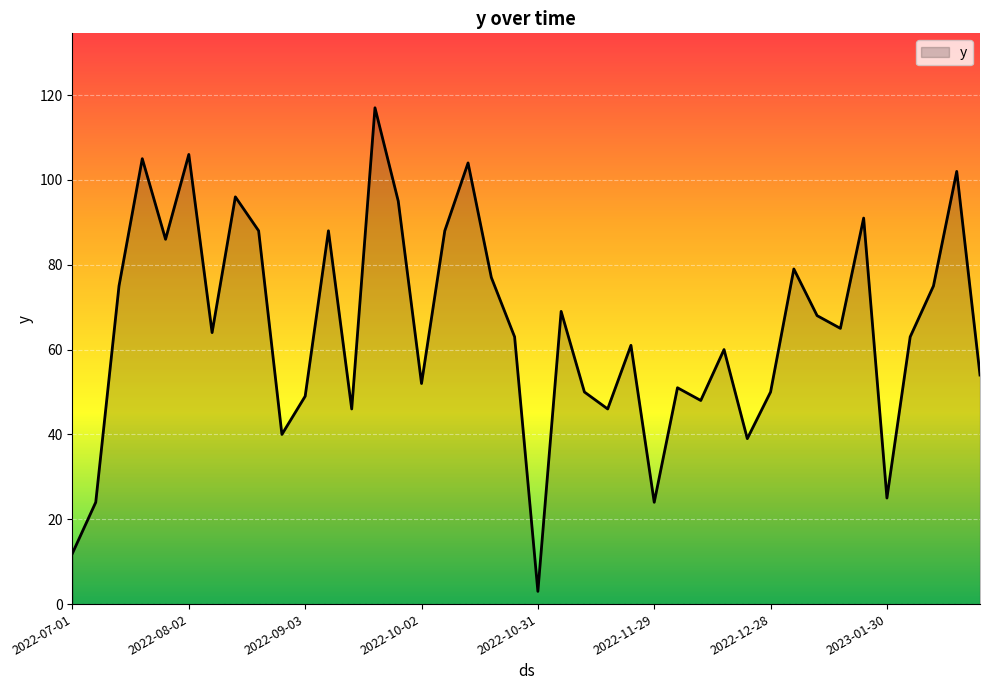

What is the greatest value displayed?

117